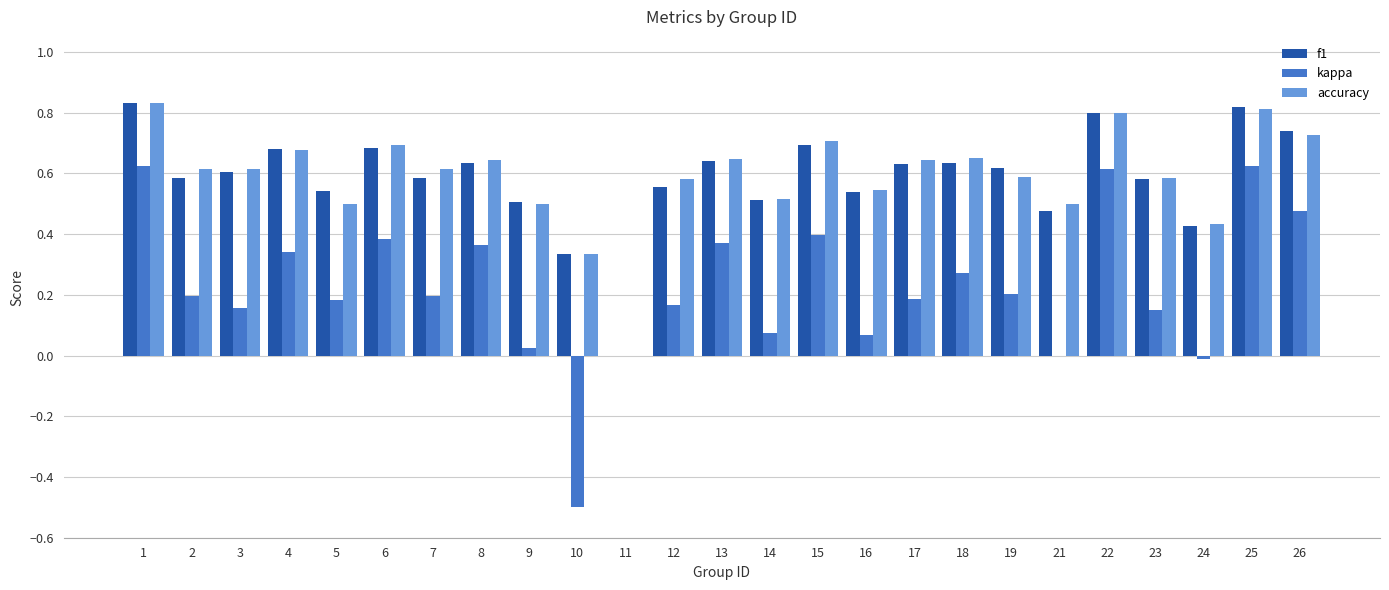

What is the total value across all series at 25?

2.3